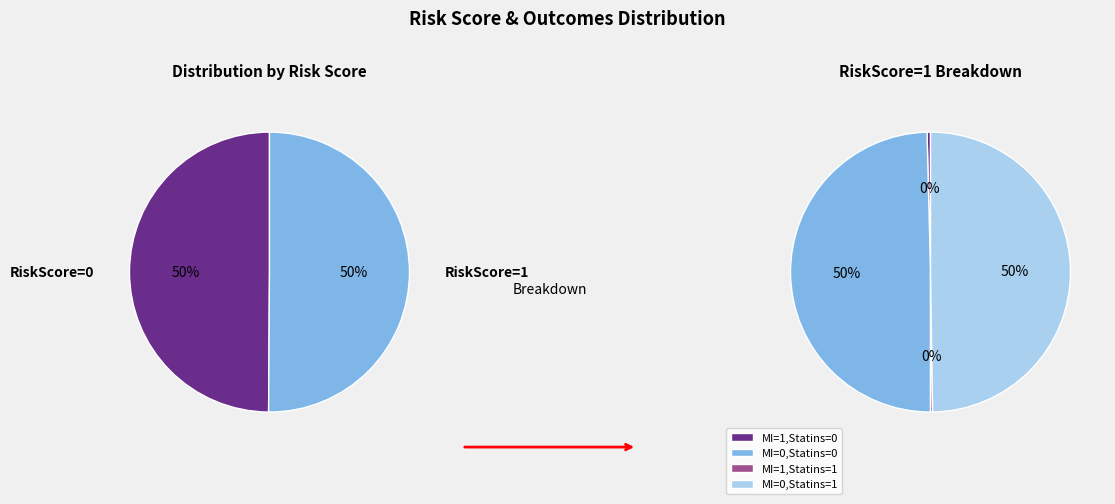

Is the sum of 3 and 2 greater than half?

Yes